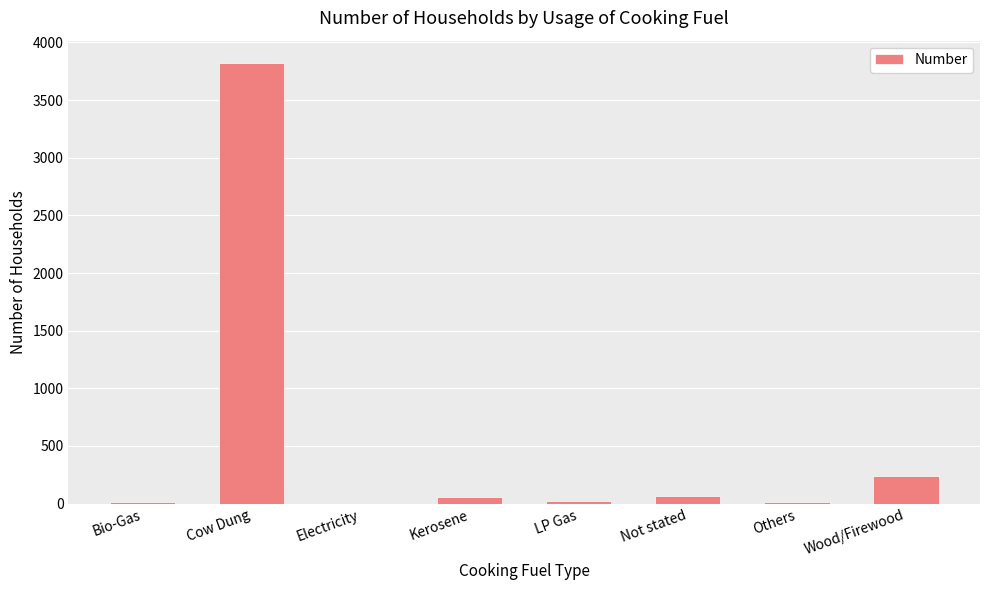

Which has a higher value, Wood/Firewood or Not stated?

Wood/Firewood